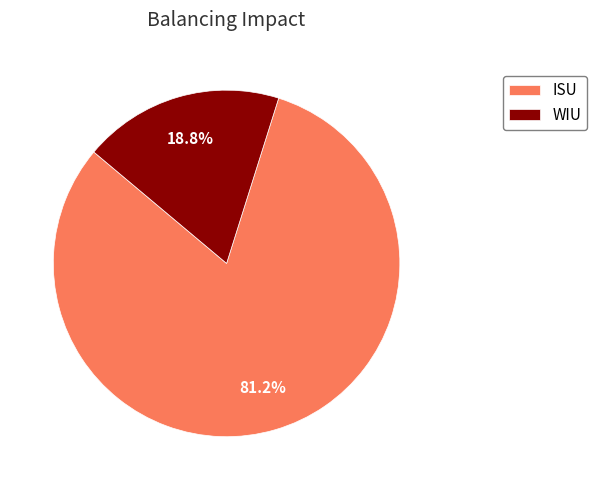

Is there a majority slice in this chart?

Yes